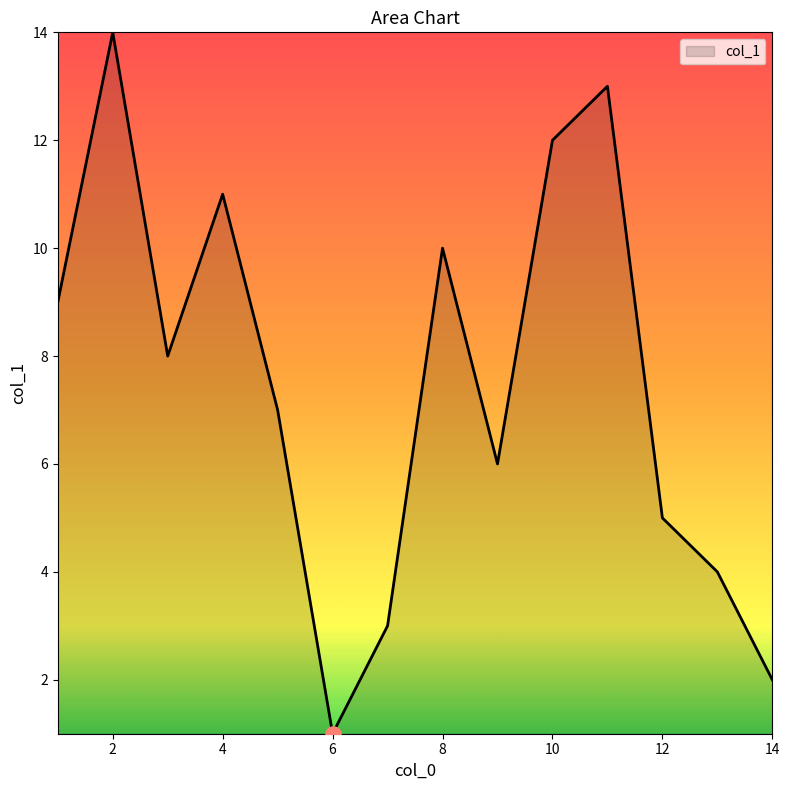

What is the difference between the maximum and minimum values?

13